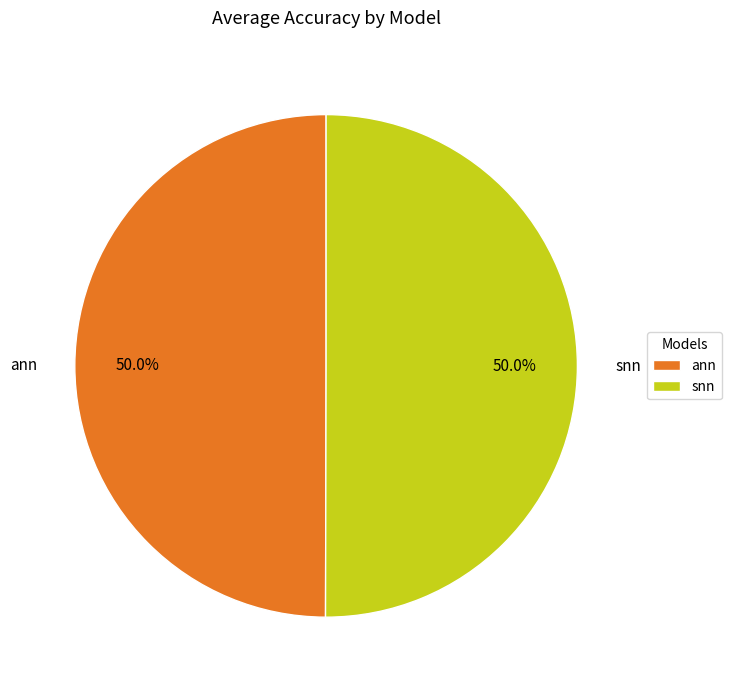

How much of the chart is everything except ann?

50.0%